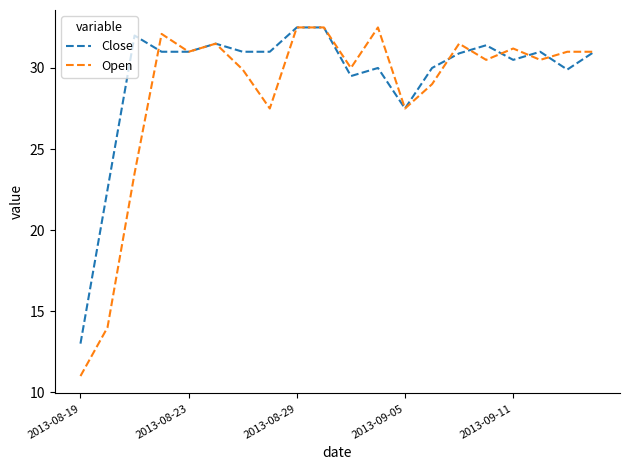

Which series has the largest total across all categories?

Close